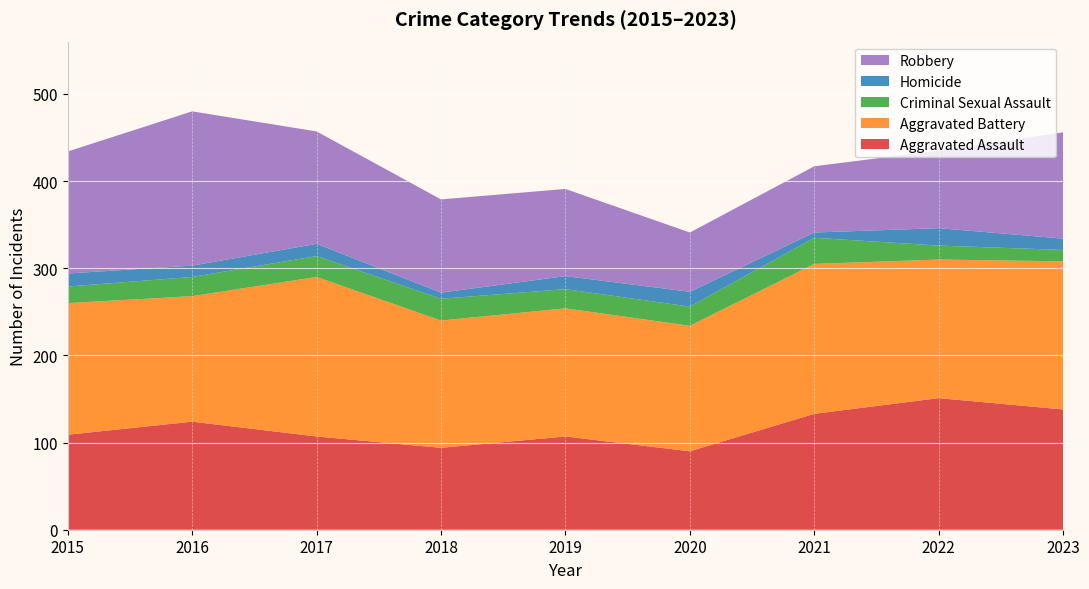

Reading left to right, extract all data points from this chart.

Aggravated Assault: 2015=109	2016=124	2017=107	2018=94	2019=107	2020=90	2021=133	2022=151	2023=138
Aggravated Battery: 2015=151	2016=144	2017=183	2018=146	2019=147	2020=144	2021=172	2022=159	2023=170
Criminal Sexual Assault: 2015=19	2016=22	2017=24	2018=25	2019=22	2020=22	2021=30	2022=16	2023=13
Homicide: 2015=15	2016=13	2017=14	2018=7	2019=15	2020=17	2021=6	2022=20	2023=13
Robbery: 2015=140	2016=177	2017=129	2018=107	2019=100	2020=68	2021=76	2022=89	2023=122